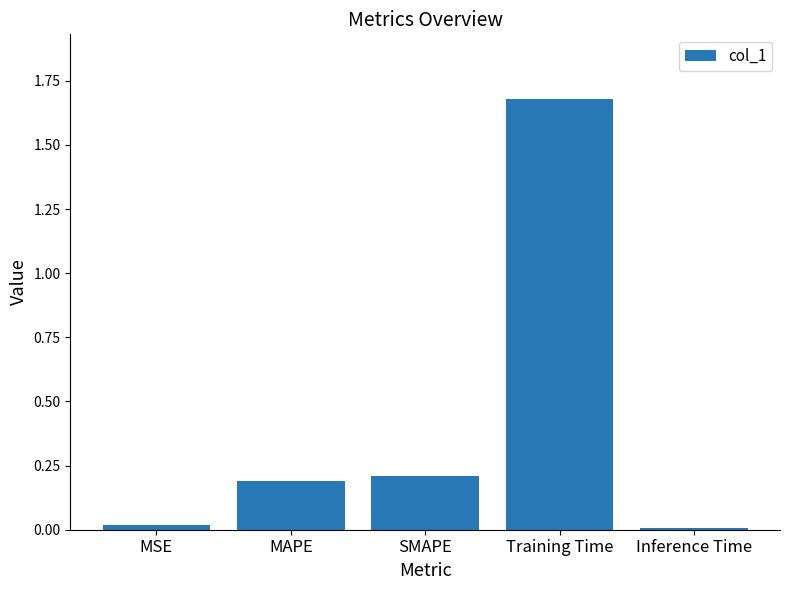

The chart shows a value of 0.0 at Inference Time. True or false?

True